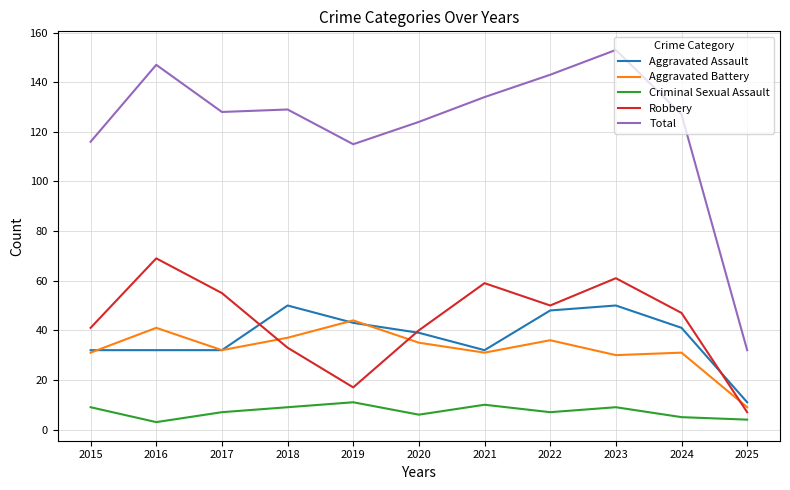

What is the total value across all series at 2015?

229